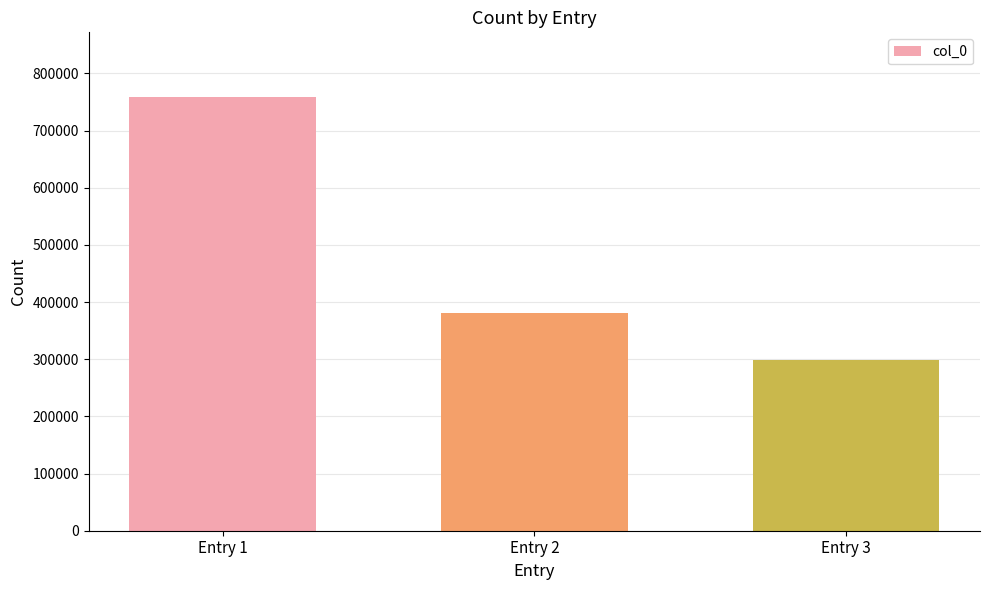

Reading left to right, transcribe all the data shown in this chart.

Entry 1=758265	Entry 2=380228	Entry 3=298027